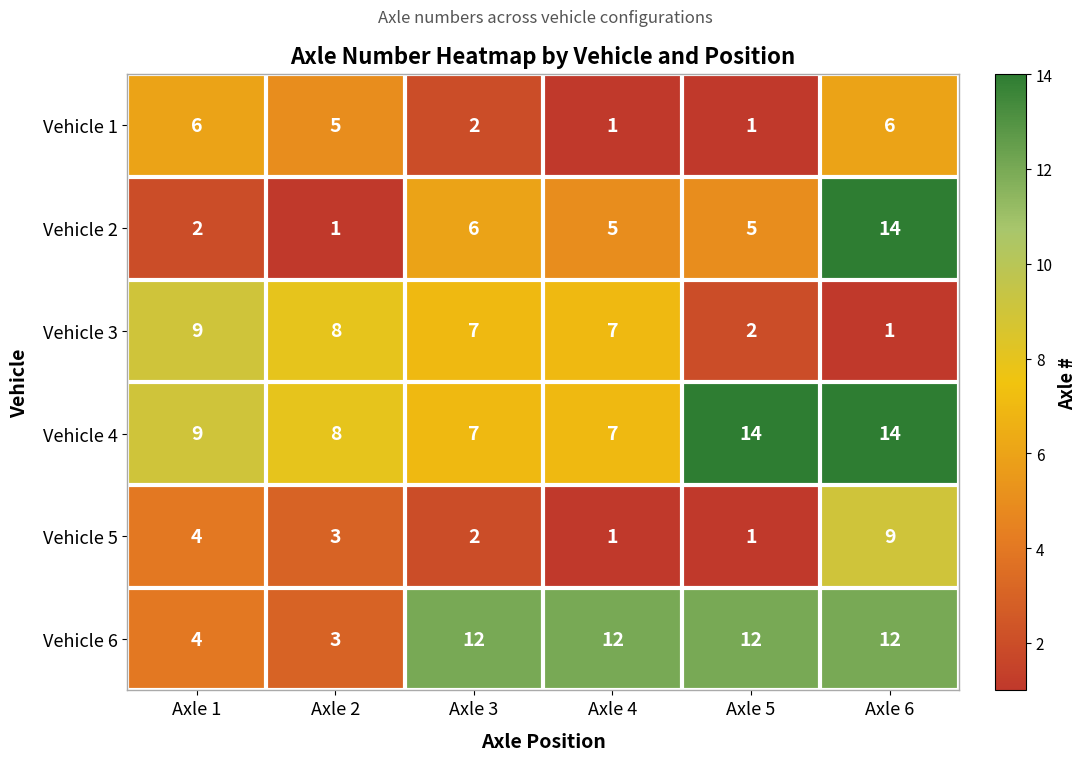

What is the spread (max minus min) of values at Axle 3?

10